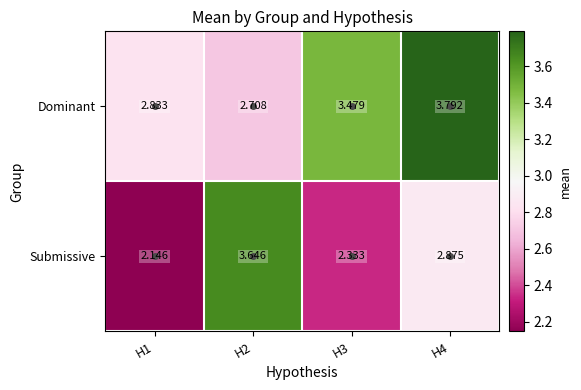

Which series has the largest range (max minus min)?

Submissive